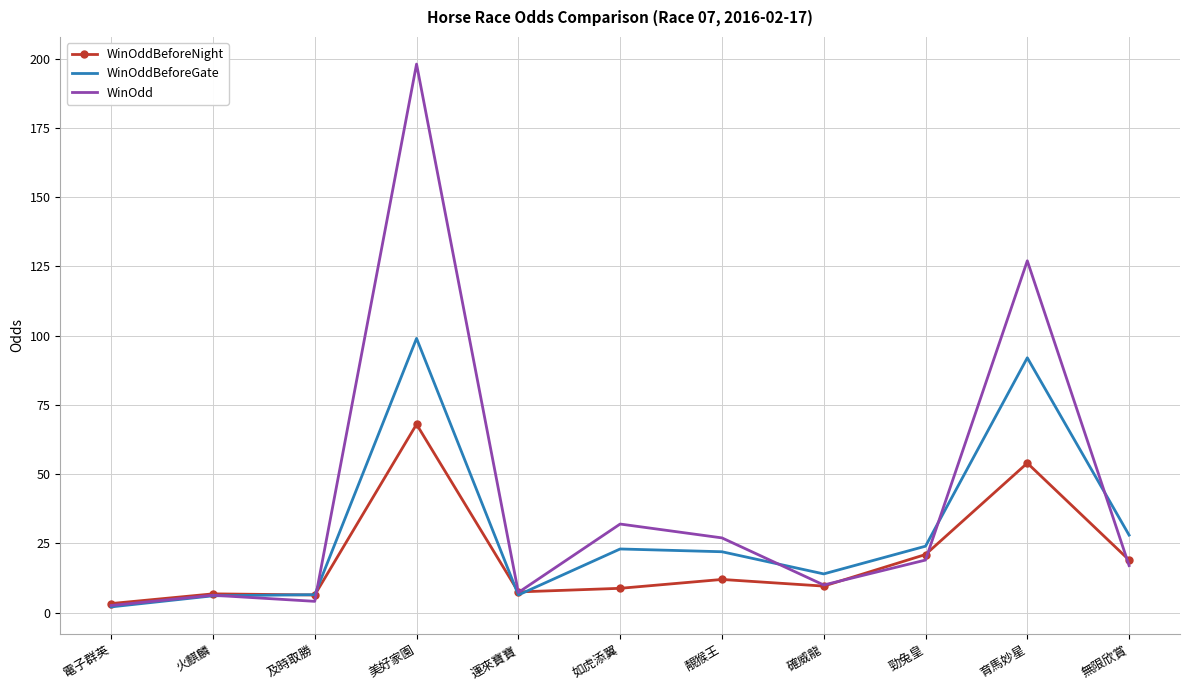

Rank the series by their average value, from highest to lowest.

WinOdd, WinOddBeforeGate, WinOddBeforeNight